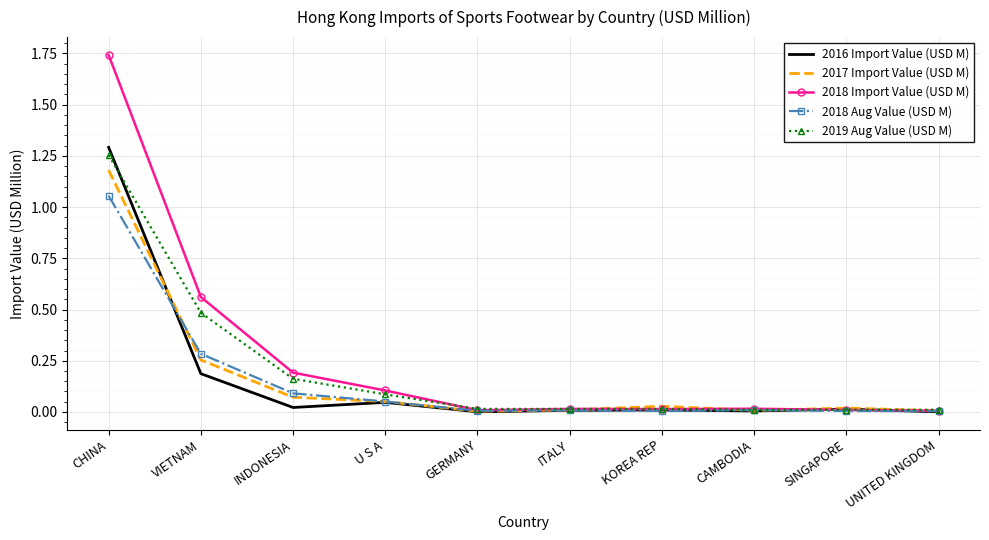

Which category has the highest value across all series?

CHINA